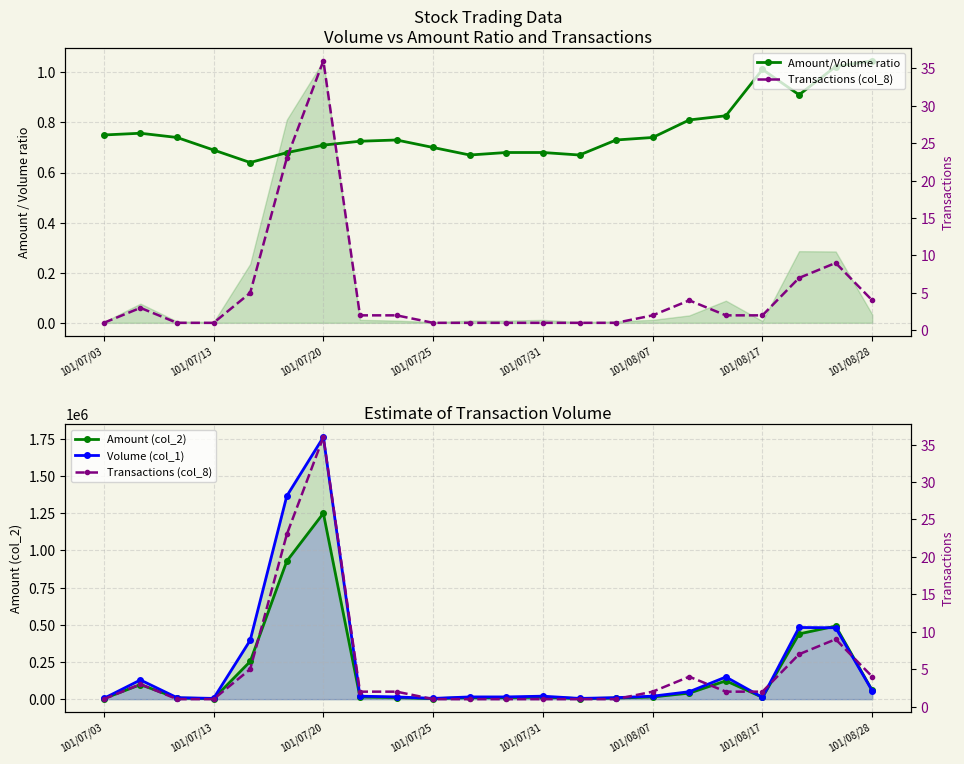

What is the value of the Transactions (col_8) point at the 18th from the left?

2.0